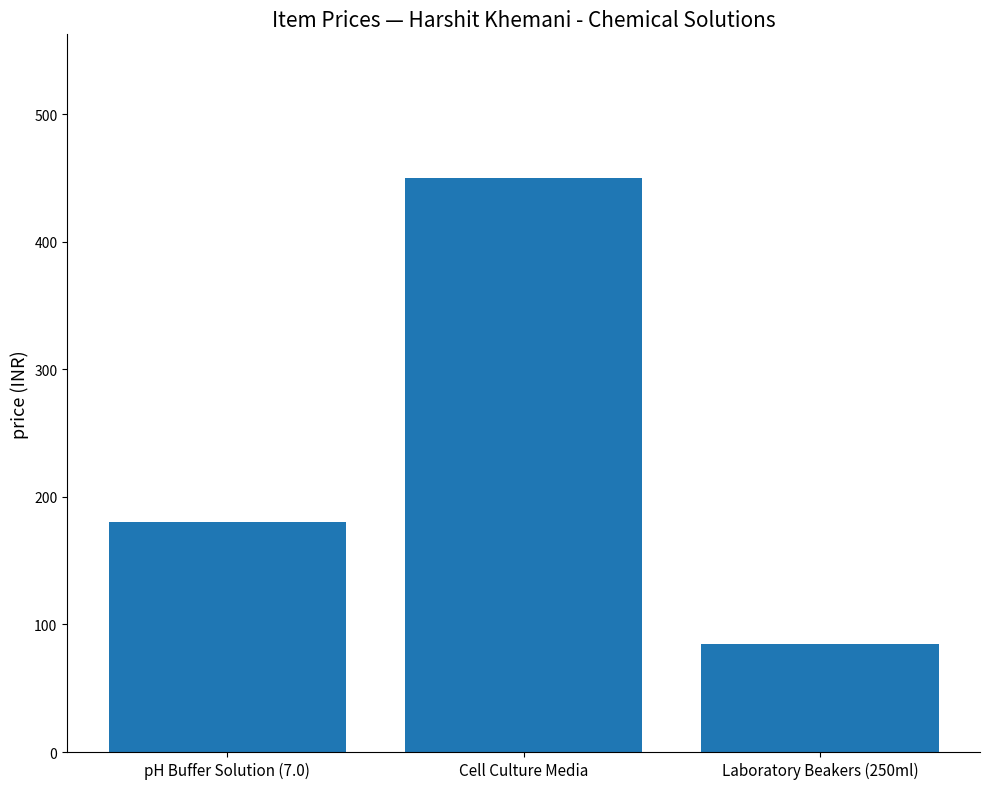

The chart shows a value of 180 at pH Buffer Solution (7.0). True or false?

True